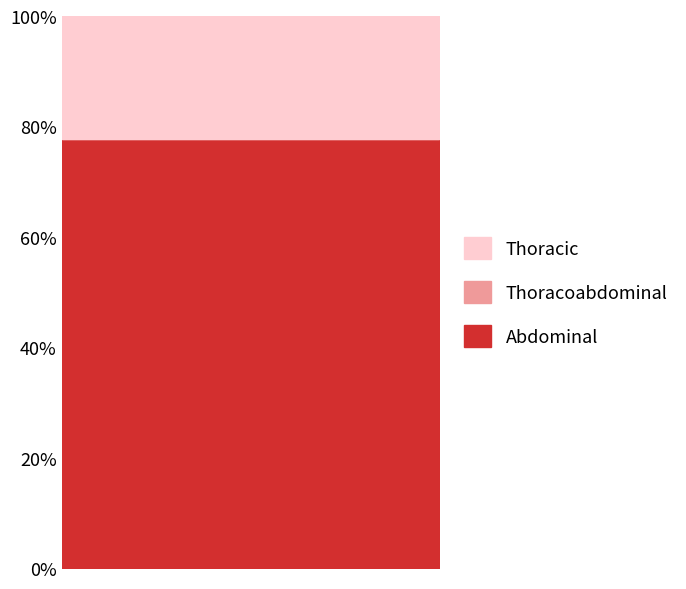

True or false: Thoracic has more than 2 interior local peaks.

False